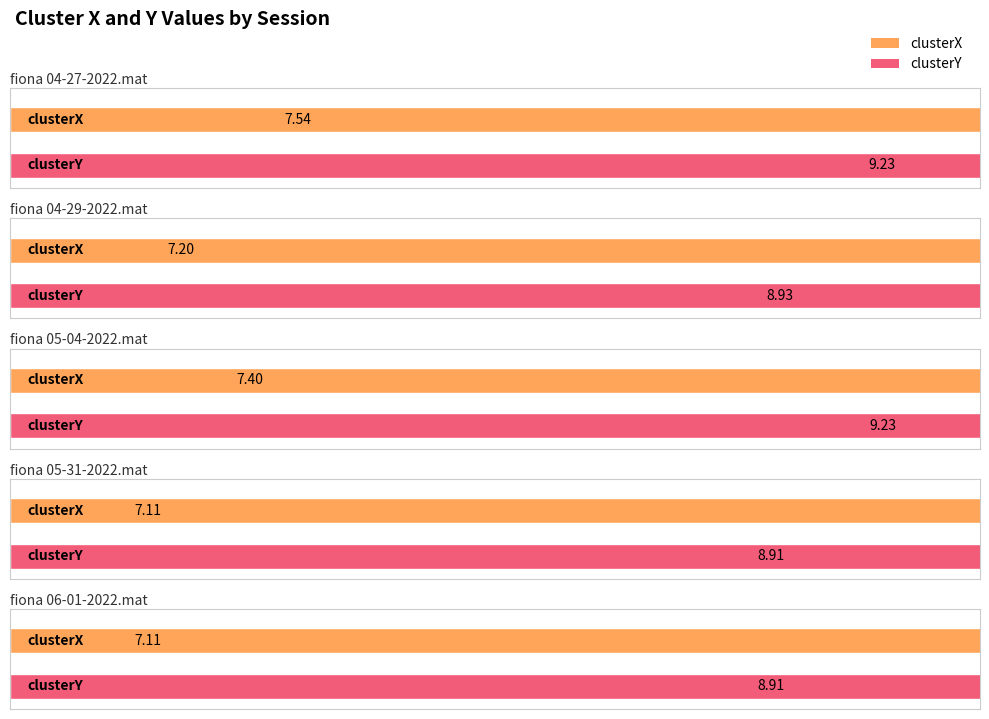

Which series has the widest spread of values?

clusterX